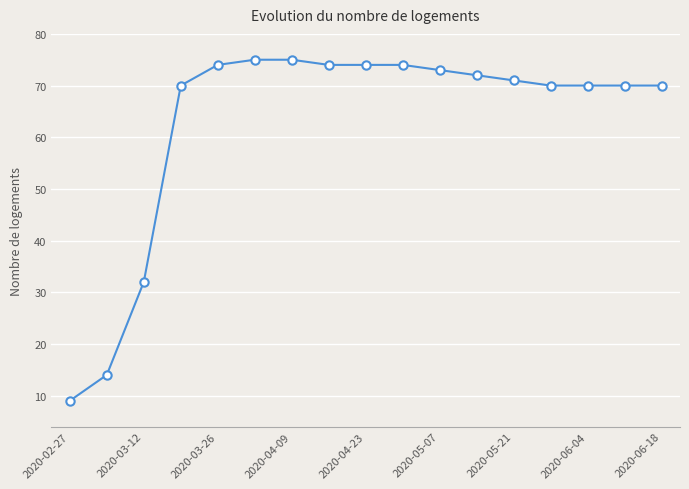

Reading left to right, what are all the values shown in this chart?

9	14	32	70	74	75	75	74	74	74	73	72	71	70	70	70	70